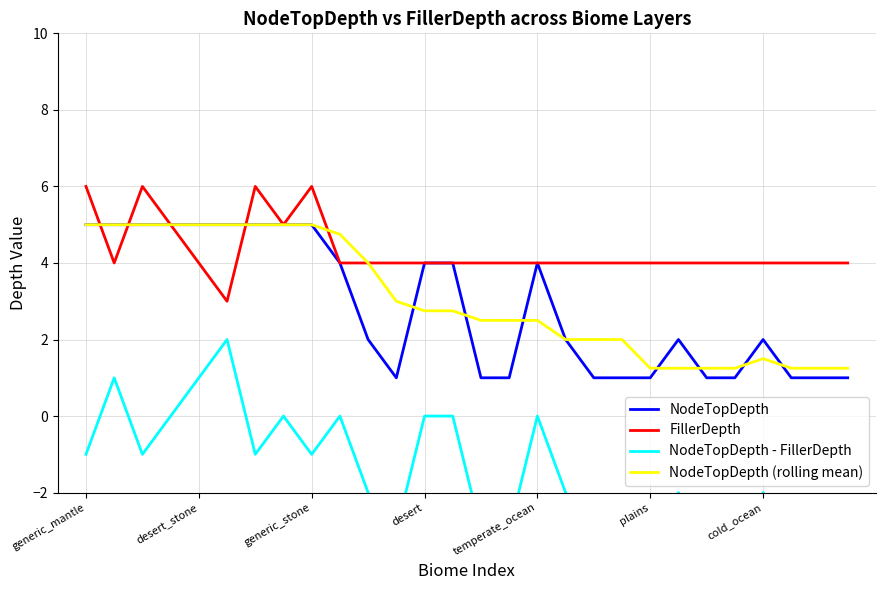

In NodeTopDepth (rolling mean), how many points are higher than both neighbors (excluding endpoints)?

1